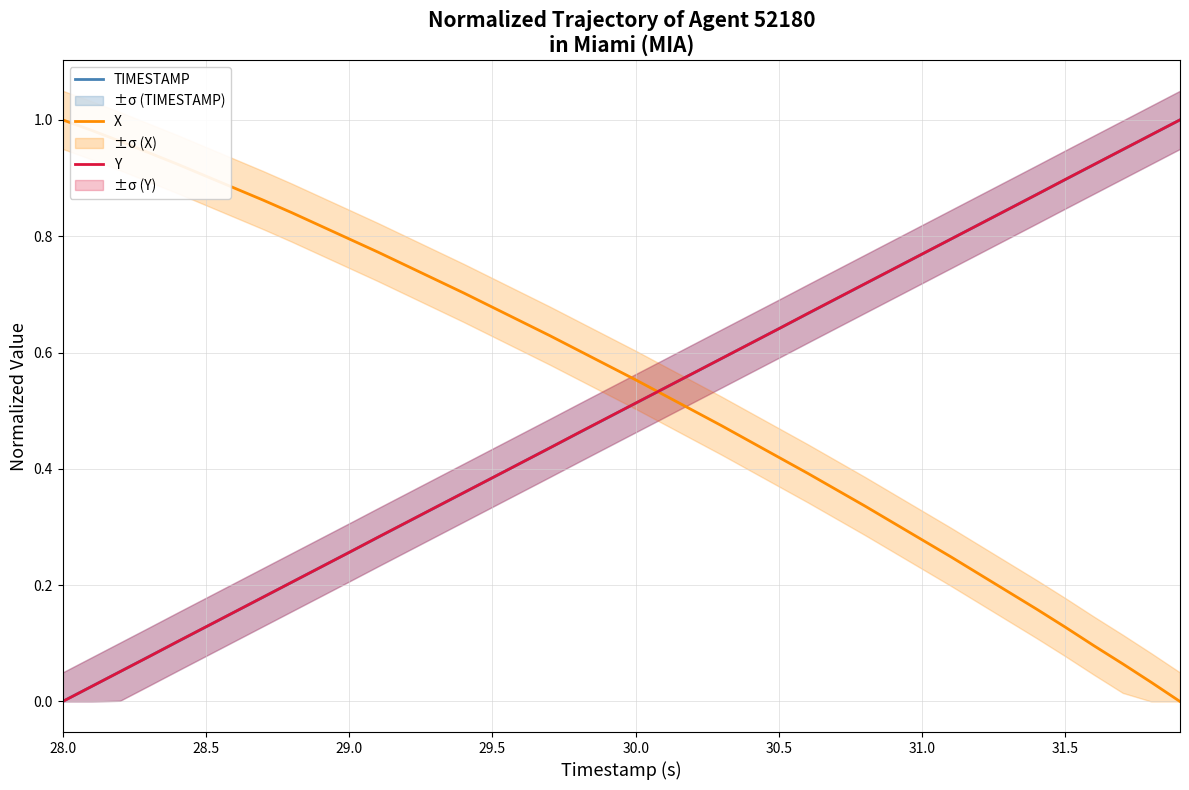

How many lines are shown in the chart?

3